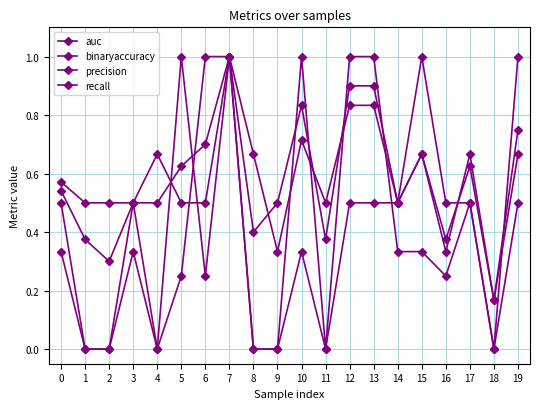

Rank the categories by auc value from highest to lowest.

7, 12, 13, 10, 19, 6, 15, 5, 17, 0, 4, 9, 3, 14, 8, 1, 11, 16, 2, 18